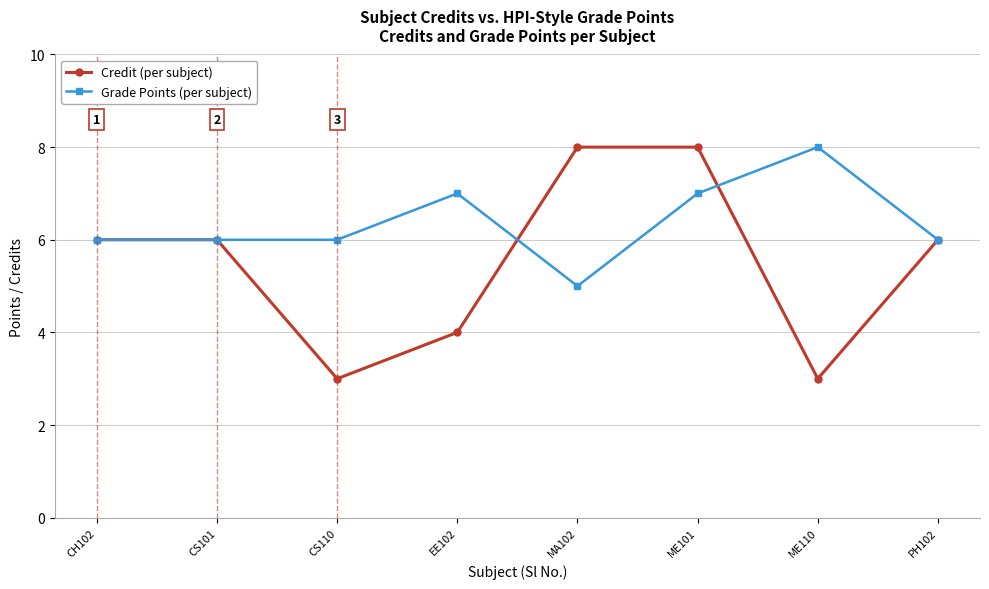

What is the smallest value displayed?

3